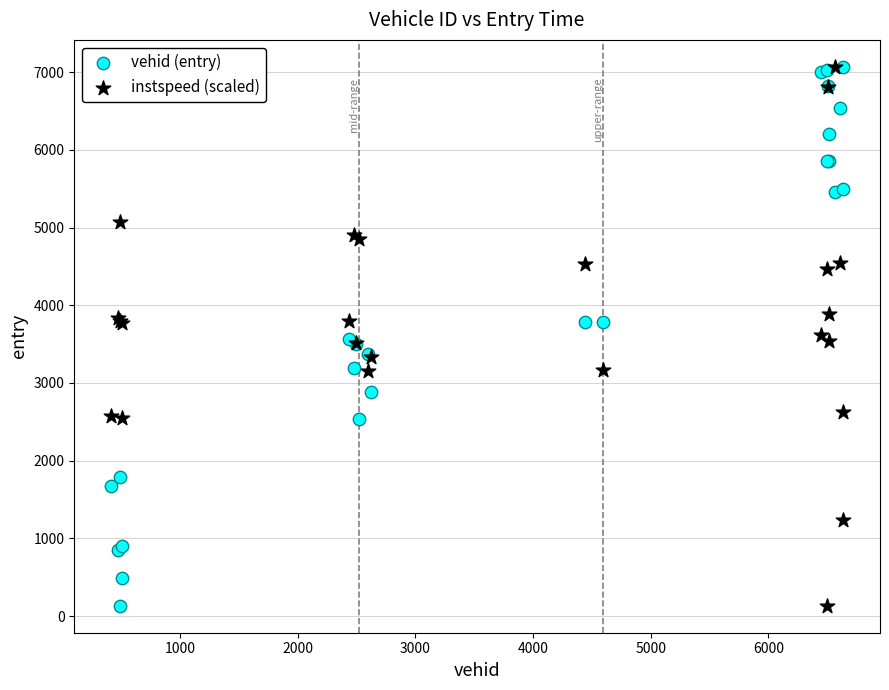

What is the X range (max minus min) for the scatter plot?

6223.0